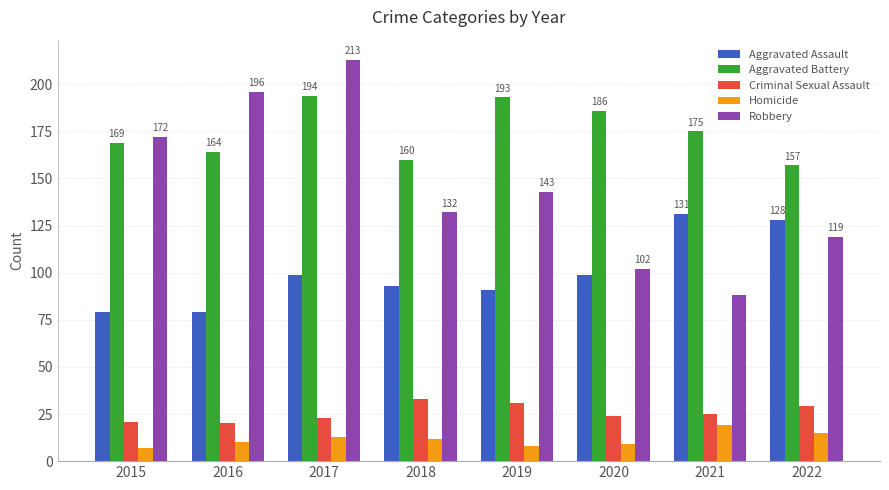

What is the difference between the Robbery values at 2020 and 2021?

14